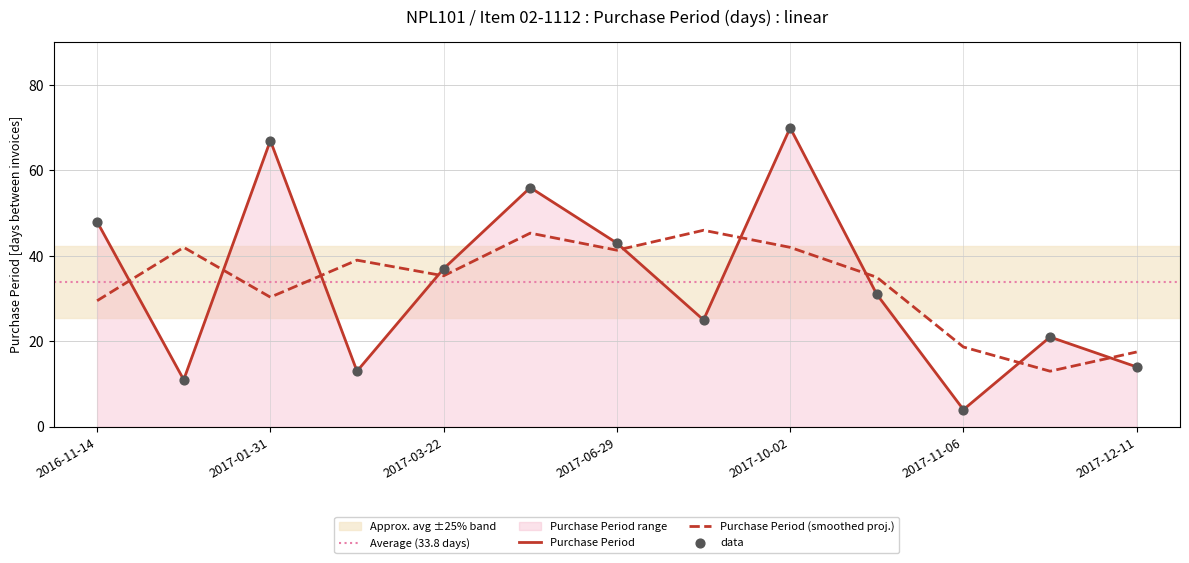

What is the change in value from 2017-02-13 to 2017-11-27?

+8